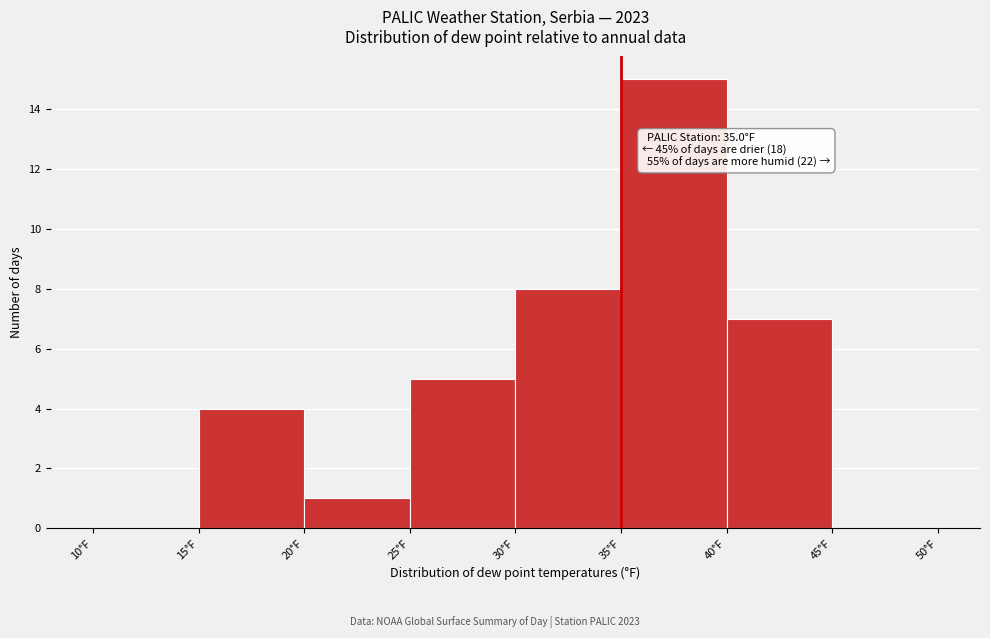

Over which range of the x-axis is the bar tallest?

35 to 40